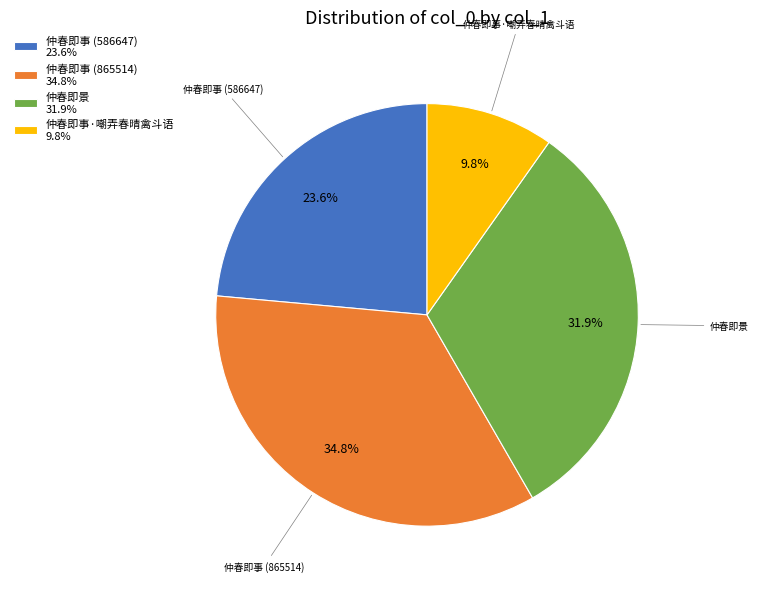

Which has a higher value, 仲春即事·嘲弄春晴禽斗语 or 仲春即景?

仲春即景